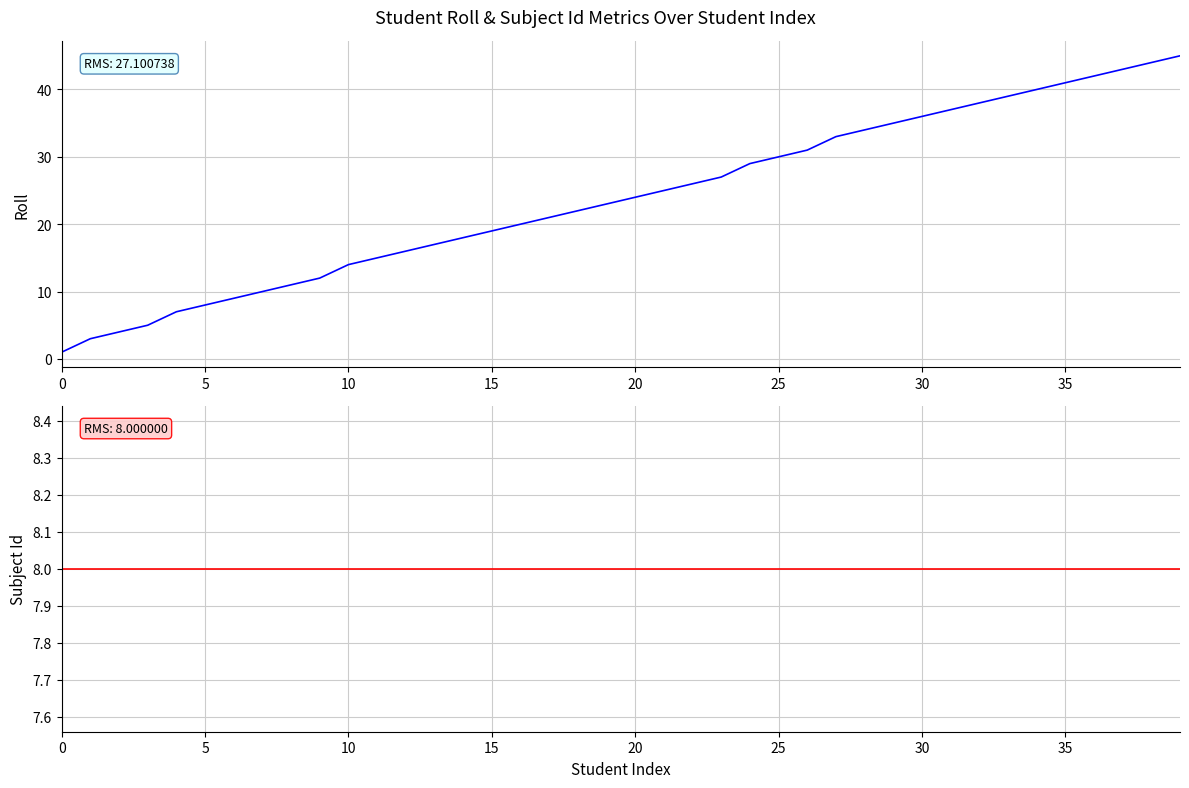

Does the chart display data point markers on the line(s)?

No